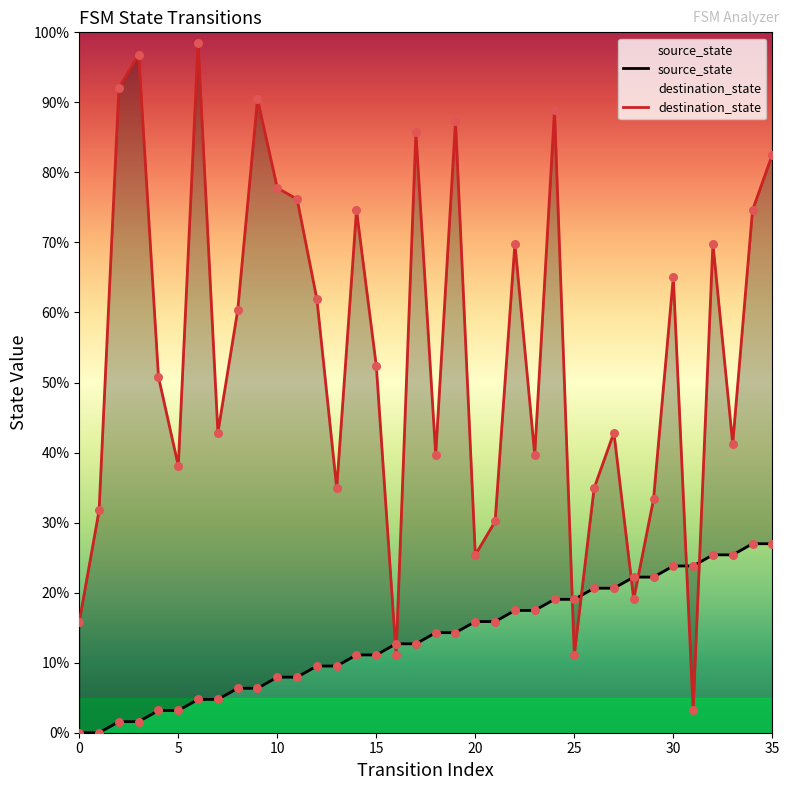

Which series reaches the maximum Y coordinate?

destination_state